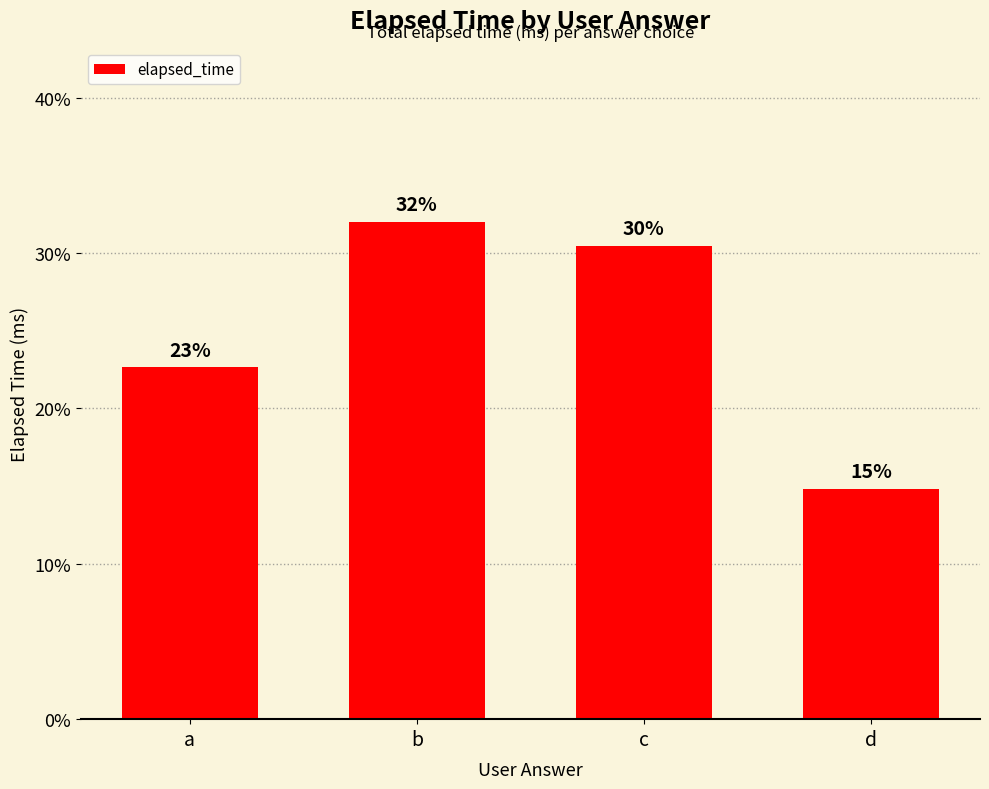

List the labels in order of value, smallest first.

d, a, c, b